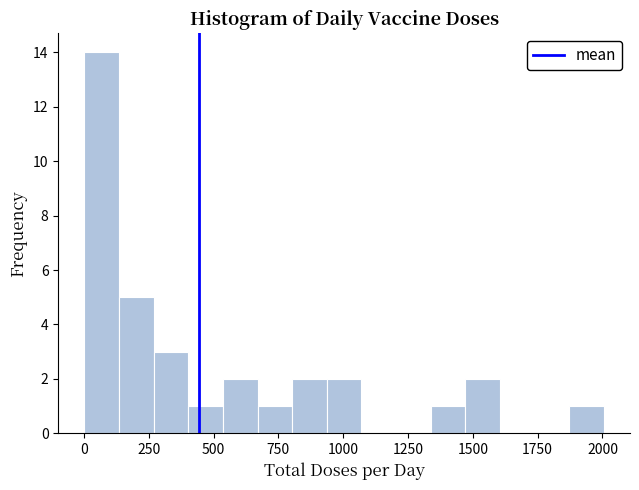

Read against the x-axis, roughly where is the centre of the tallest bar?

50